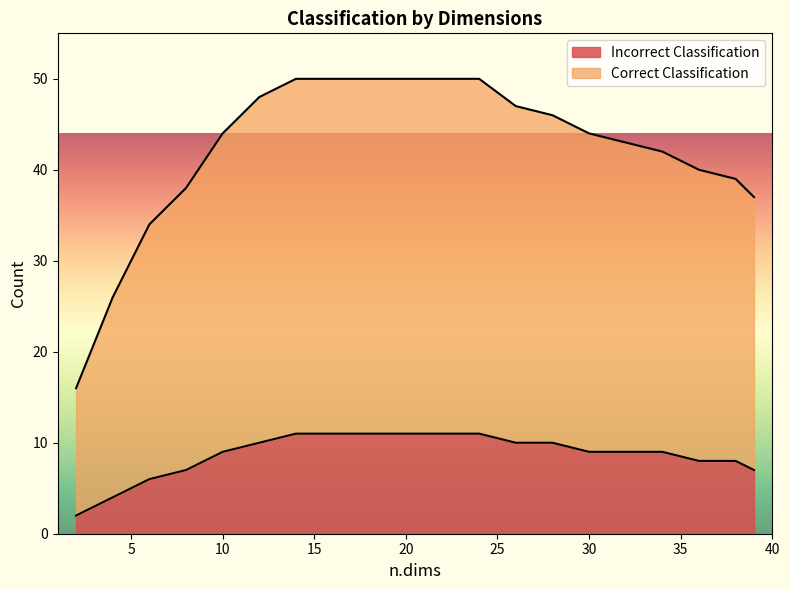

What is the value of the Incorrect Classification point at the 5th from the left?

9